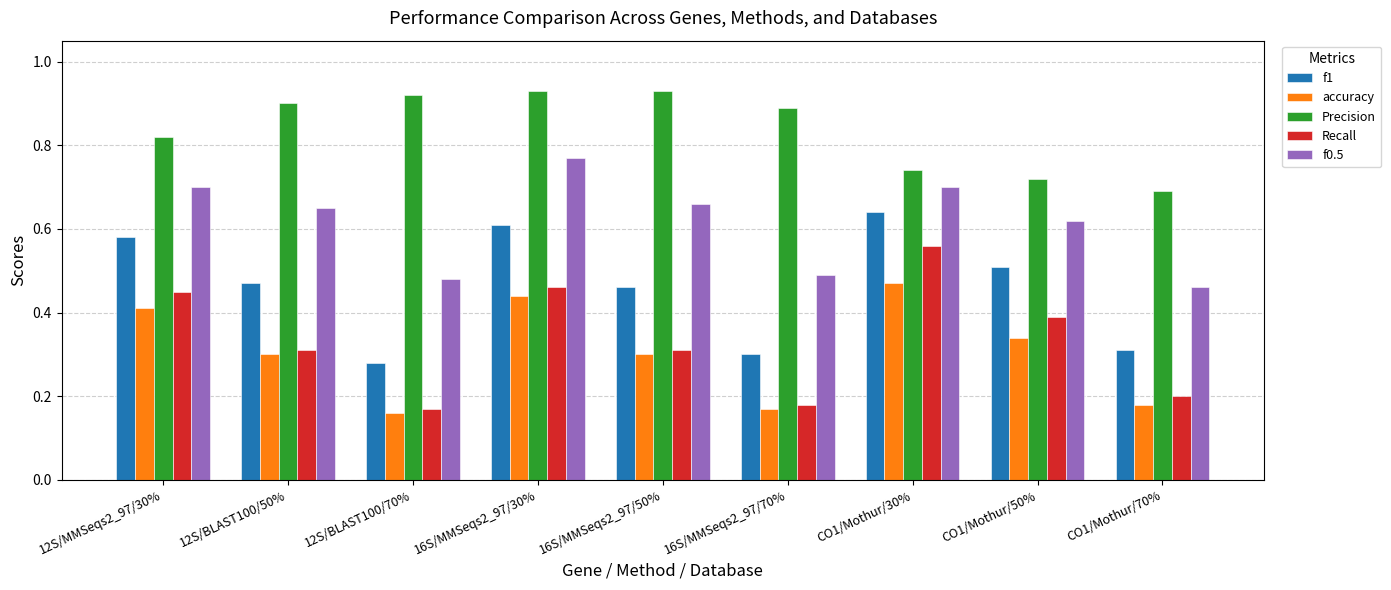

What is the sum of all f0.5 values?

5.5